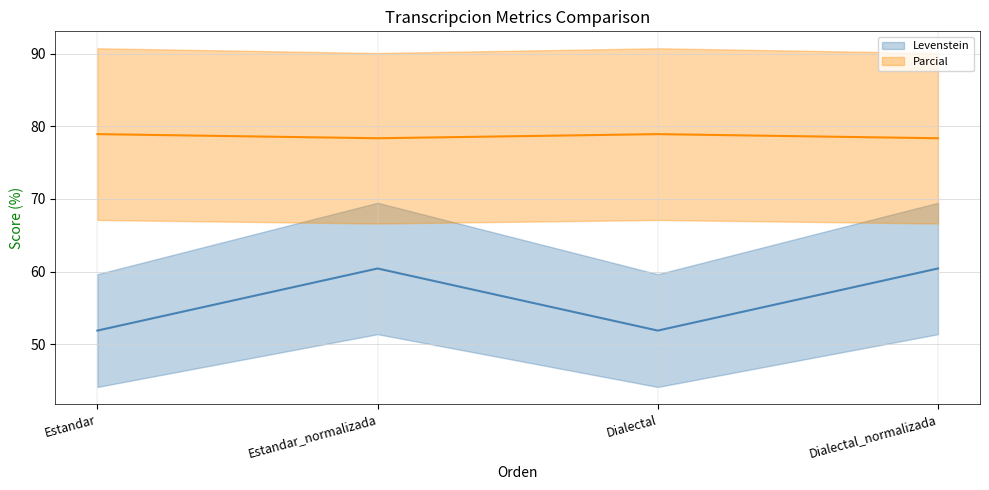

Reading left to right, extract all data points from this chart.

Levenstein: 51.9	60.4	51.9	60.4
Parcial: 78.9	78.4	78.9	78.4